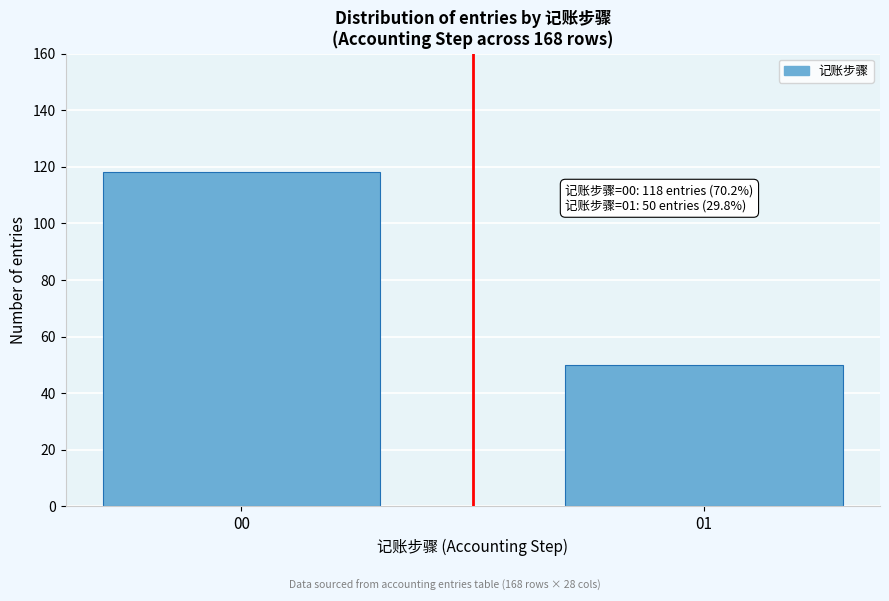

Reading right to left, extract all data points from this chart.

50	118